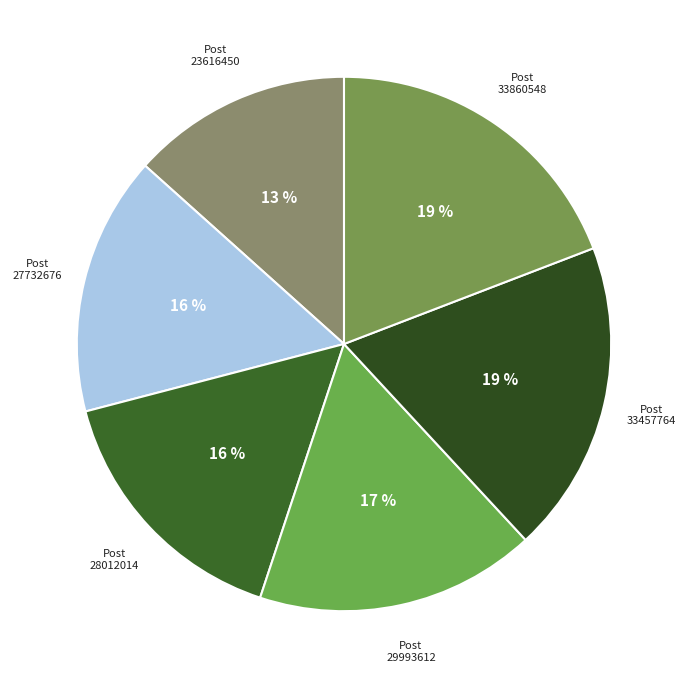

Between 28012014 and 23616450, which is larger?

28012014